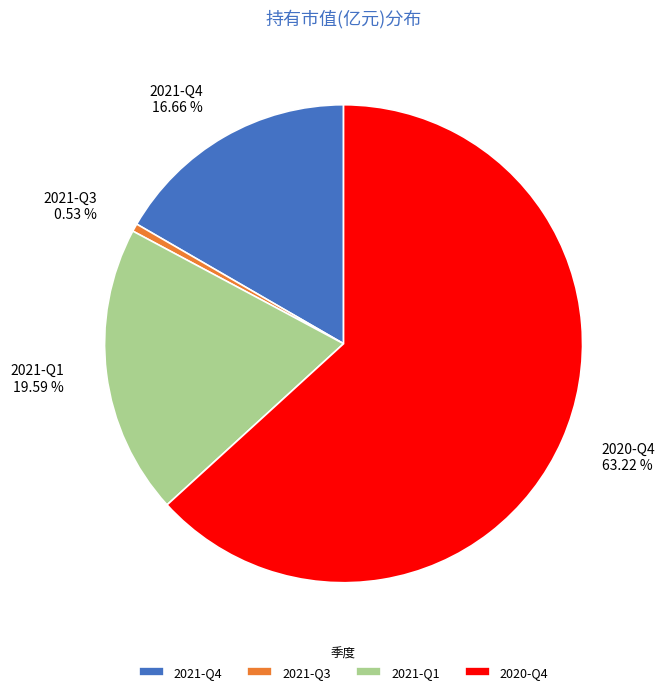

To the nearest percent, what is the combined percentage of 2021-Q3 and 2021-Q4?

17%